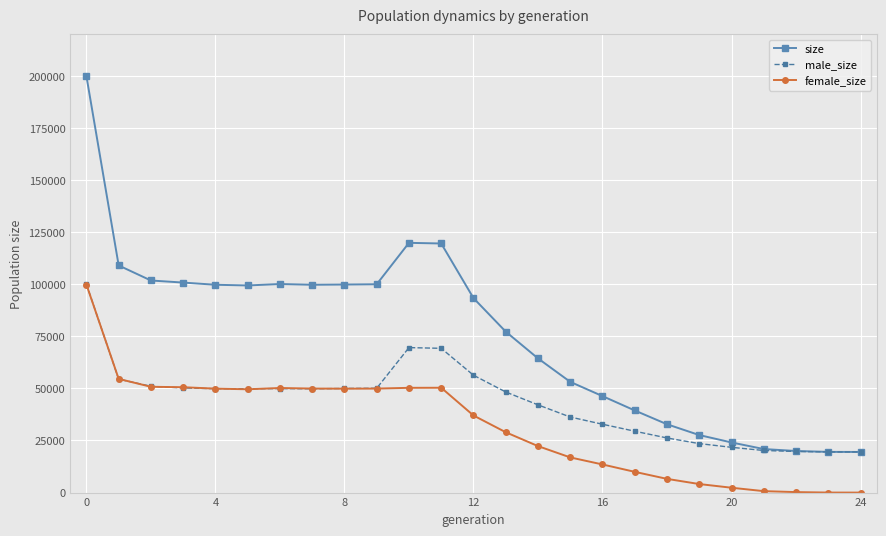

Which series has the largest total across all categories?

size